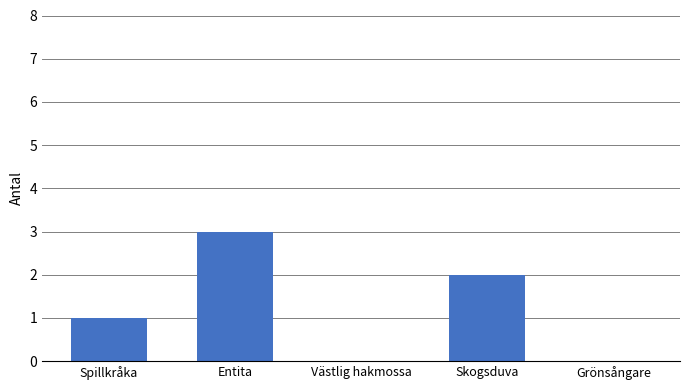

True or false: the data shows 1 at Spillkråka.

True